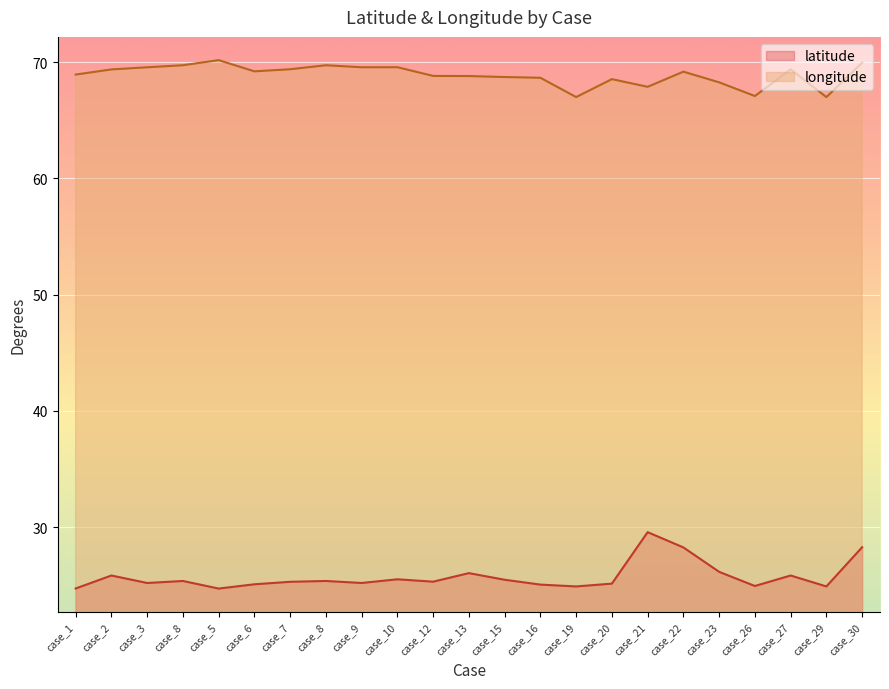

True or false: latitude has more than 1 points higher than both neighbors.

True